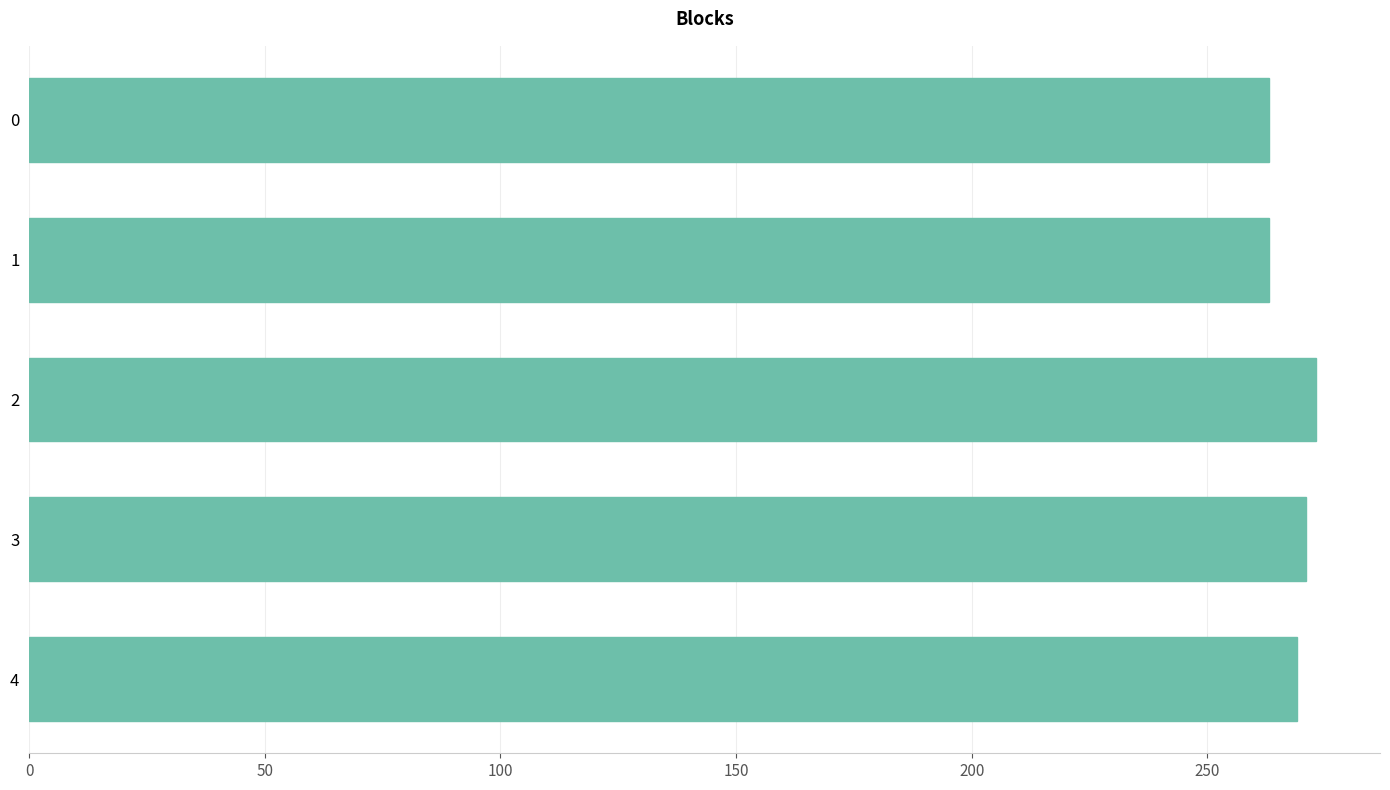

What is the difference between the second highest and minimum values?

8